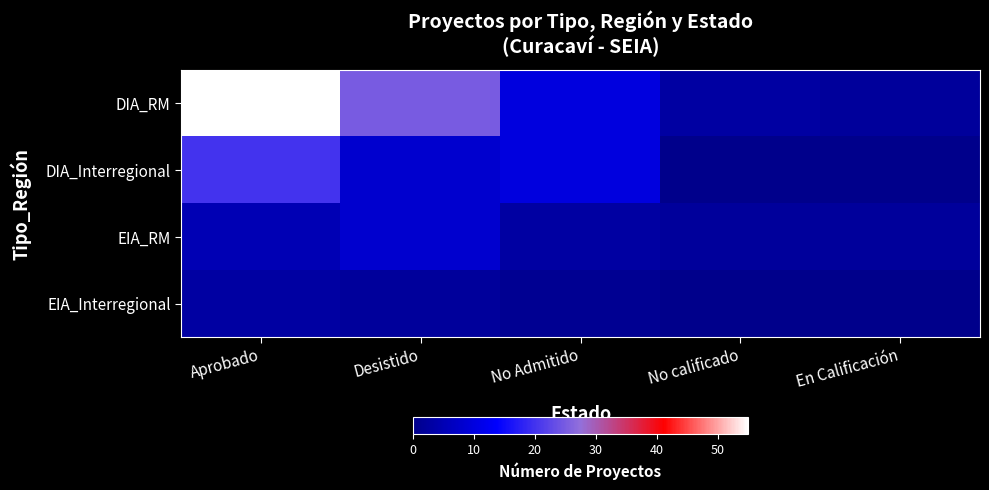

How many data points does each series have?

5